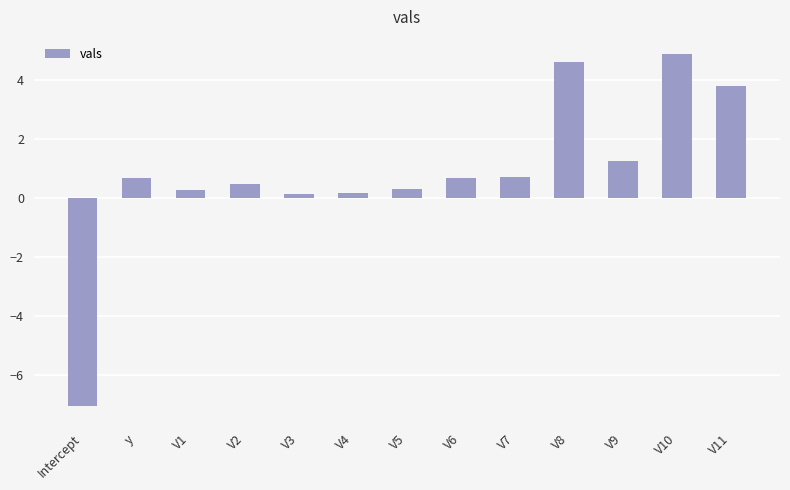

True or false: the data shows 0.3 at V1.

True